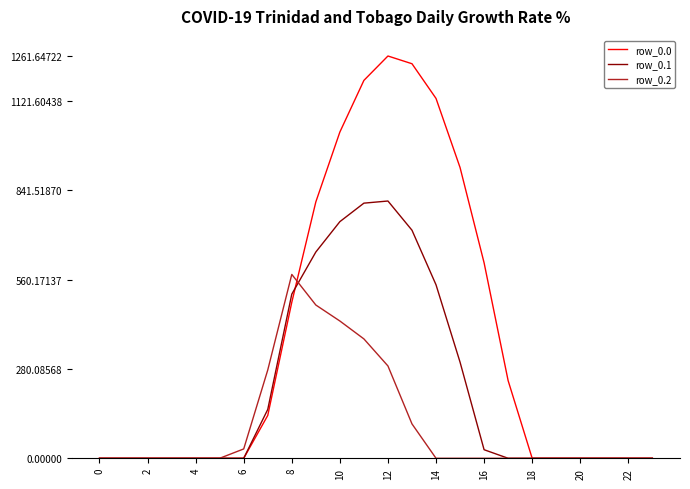

Which series has the largest range (max minus min)?

row_0.0